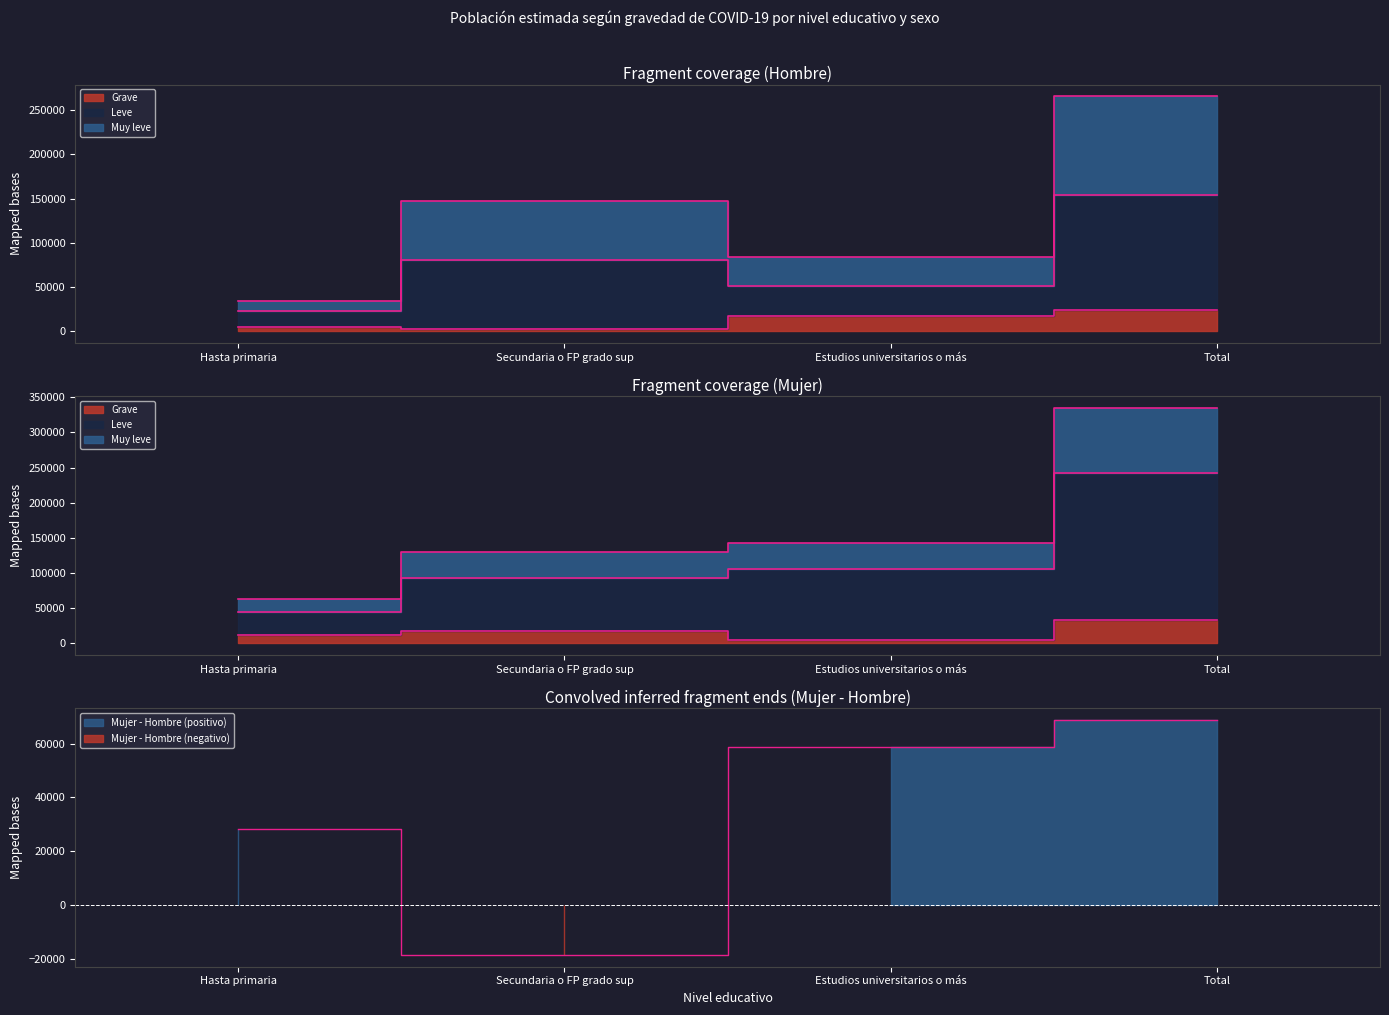

Is it true that Muy leve (Hombre N estimada) equals 85831 at Estudios universitarios o más?

False